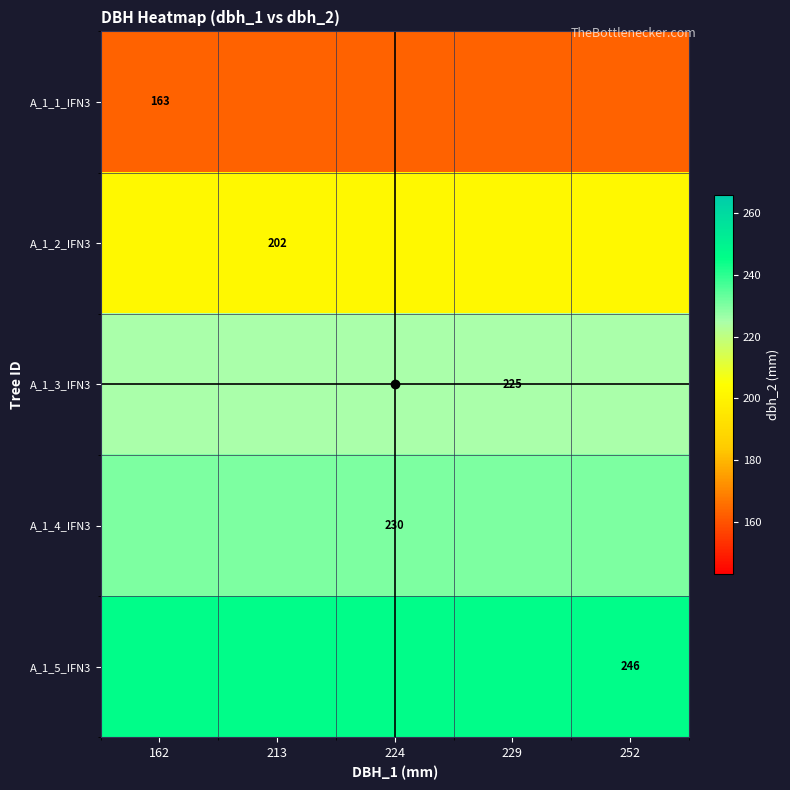

Read the A_1_3_IFN3 value at 224.

225